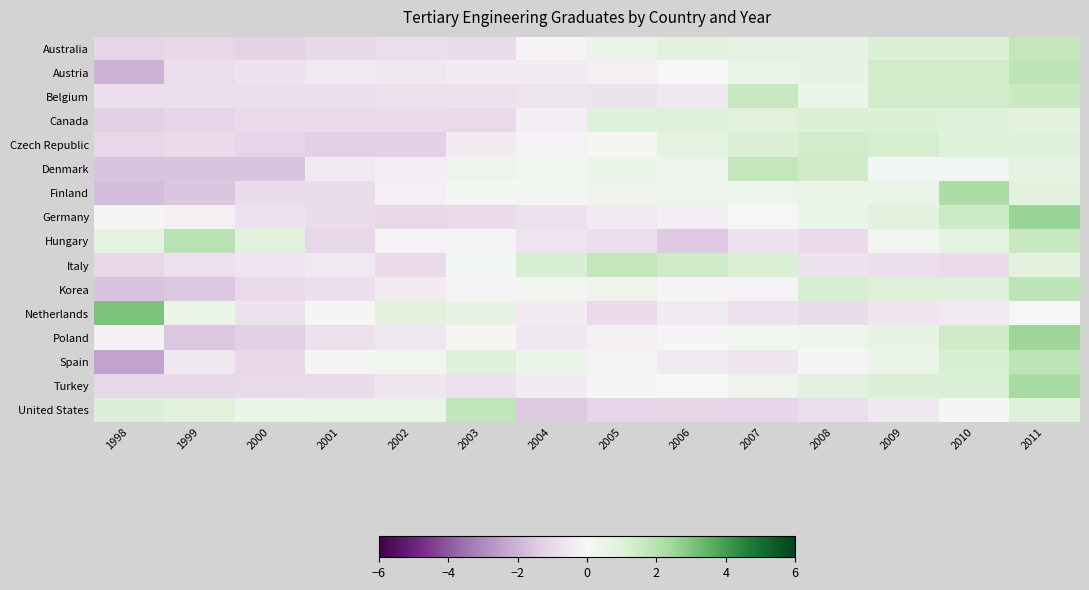

At how many categories does at least one series exceed 2?

3